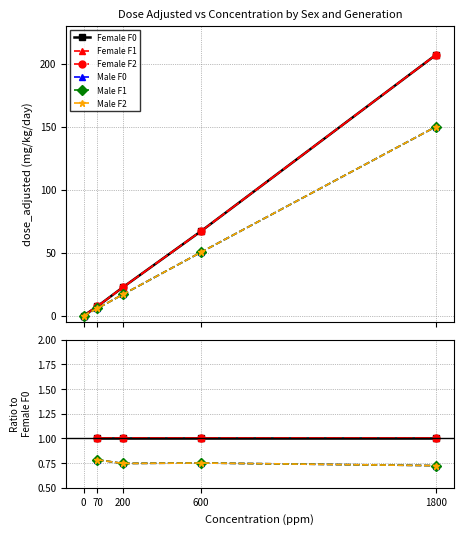

True or false: Male F2 and Female F1 cross at least once.

False